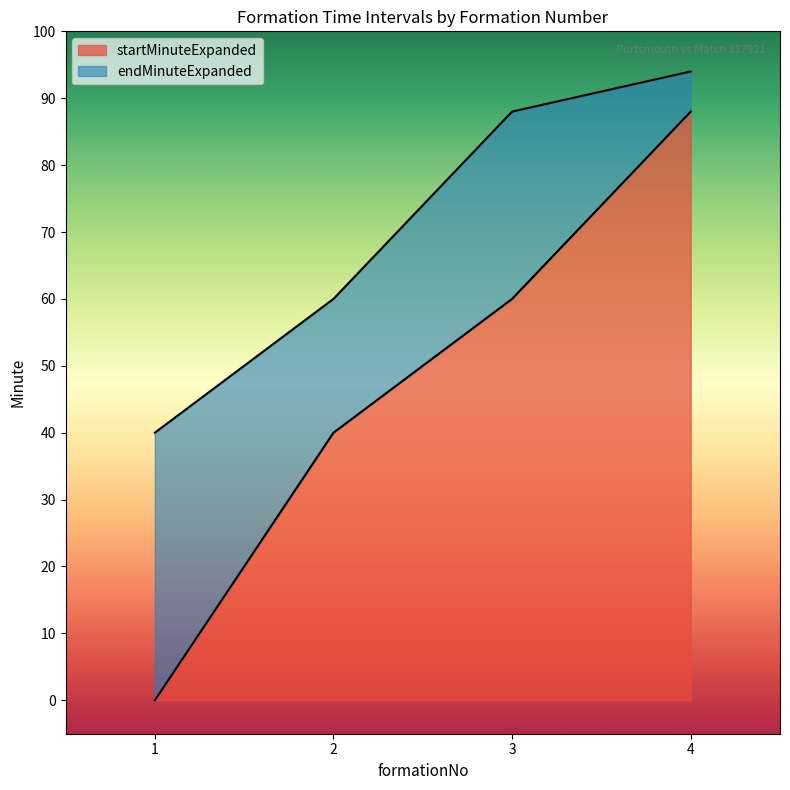

How many lines are shown in the chart?

2